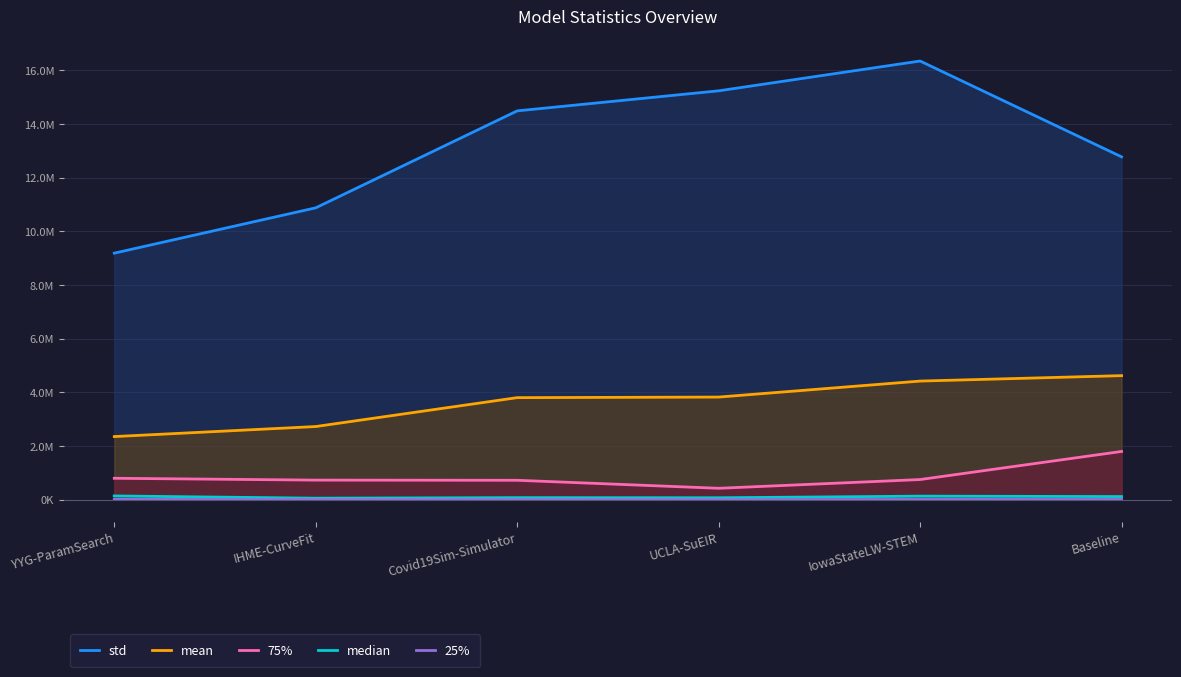

What value does the 25% series have at UCLA-SuEIR?

2760.2